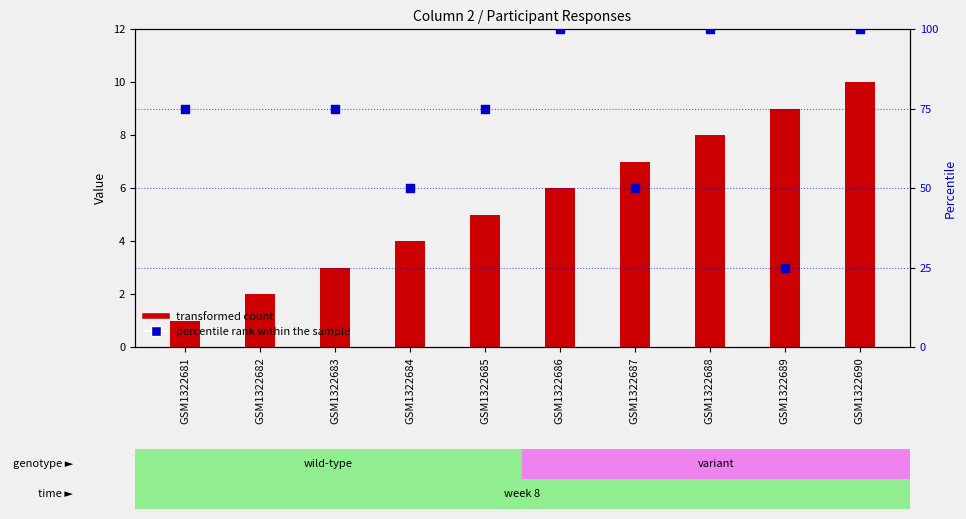

What is the total value across all series at GSM1322684?

54